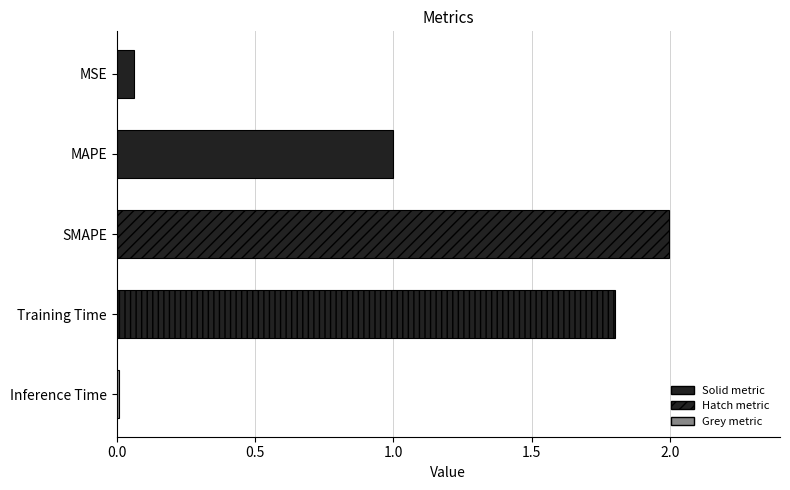

How many bars are there in total?

5